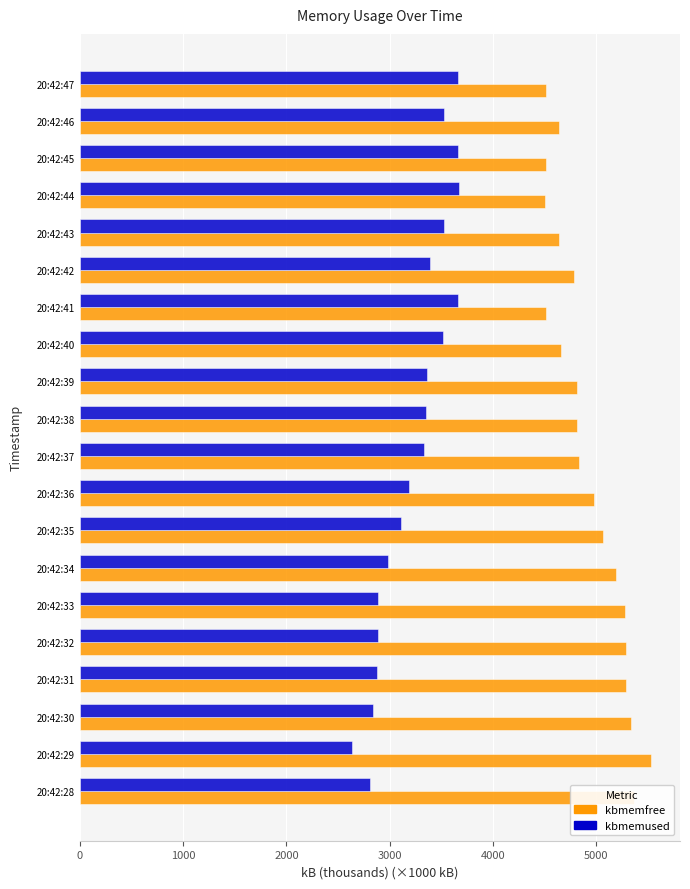

What is the average value of the kbmemused series?

3244.7